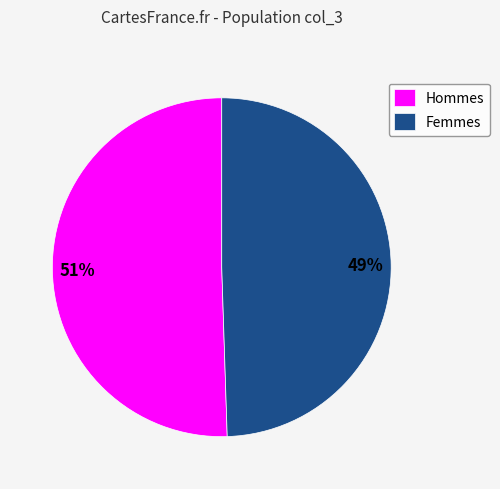

Is it true that Hommes is 62% of the pie?

False